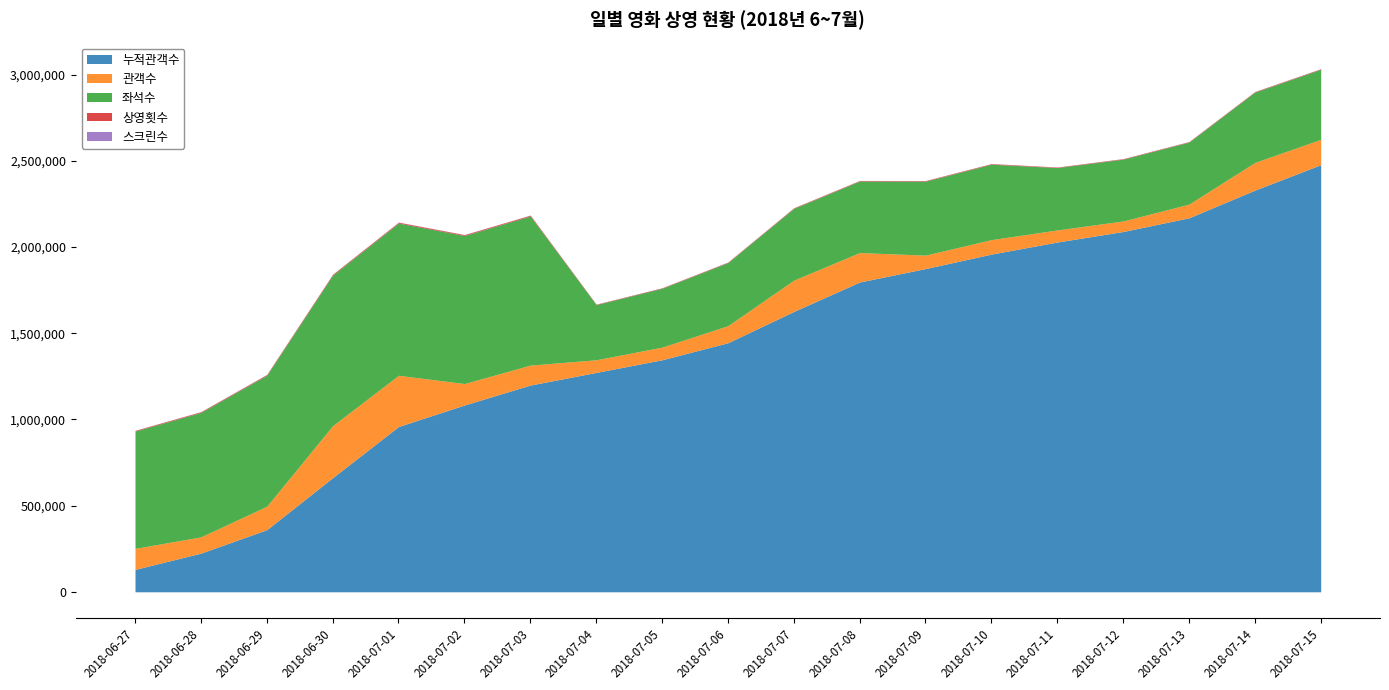

Where is 좌석수 nearest to the value 601274?

2018-06-27